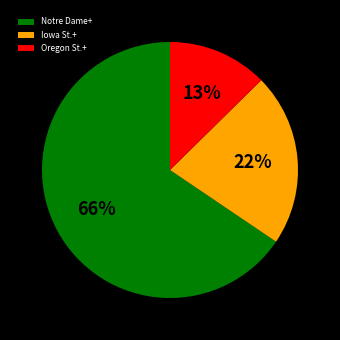

Does Notre Dame+ account for over 50% of the chart?

Yes